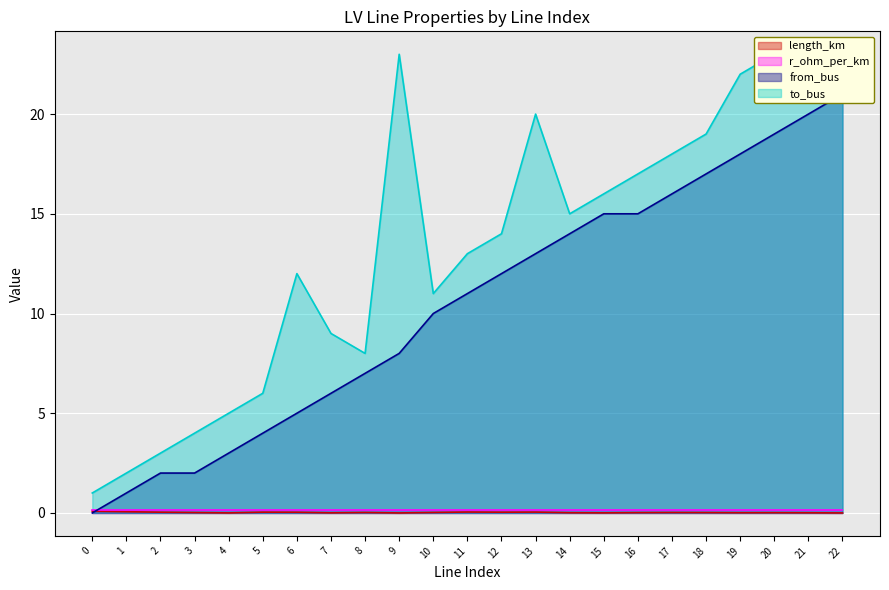

The value of length_km at 2 is 0.0. True or false?

True